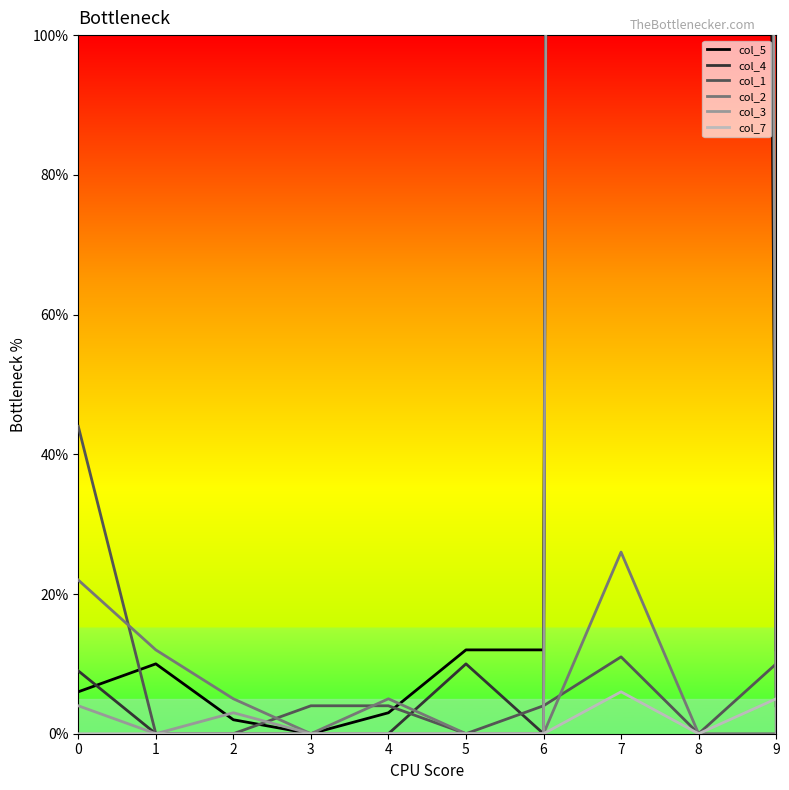

Is it true that col_2 equals 38 at 0?

False